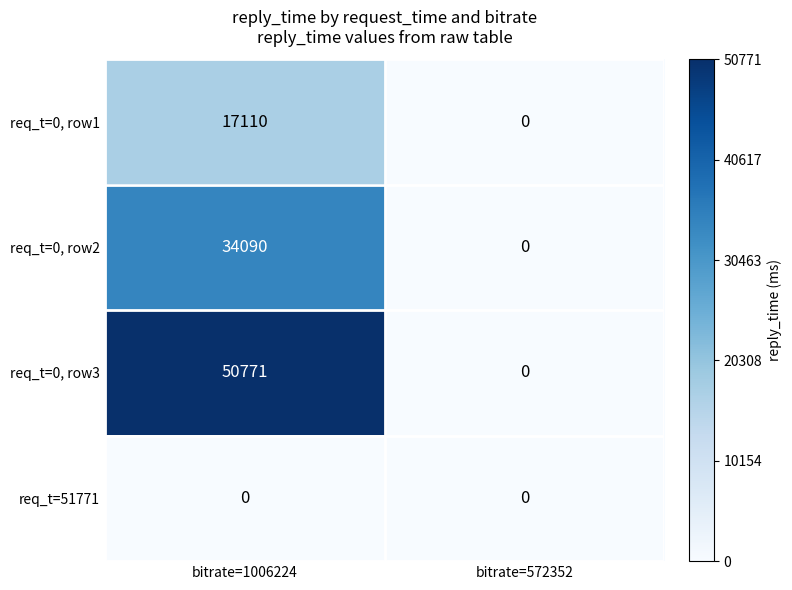

The value of req_t=0, row1 at bitrate=572352 is 0. True or false?

True